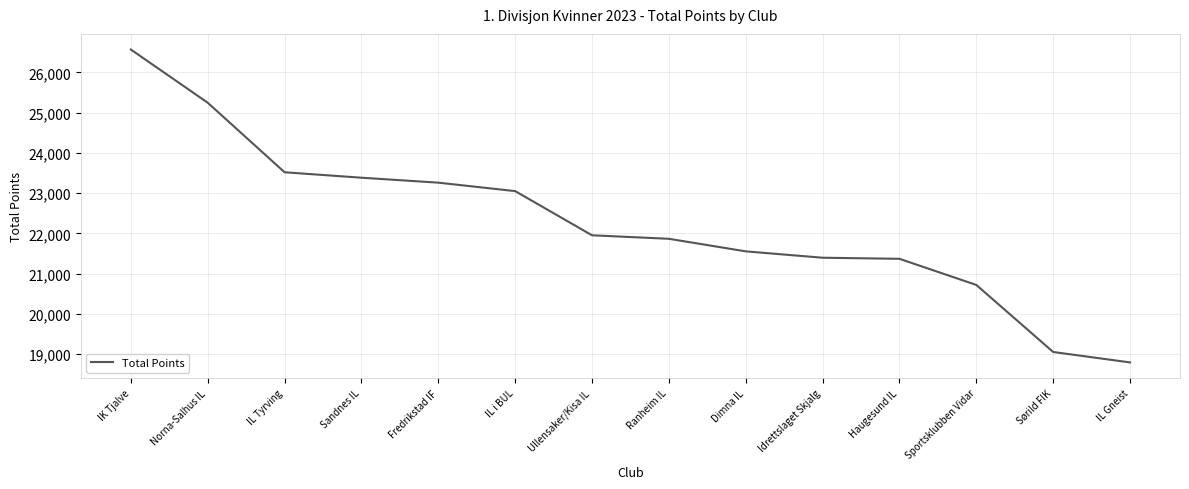

The chart shows a value of 15926 at Norna-Salhus IL. True or false?

False